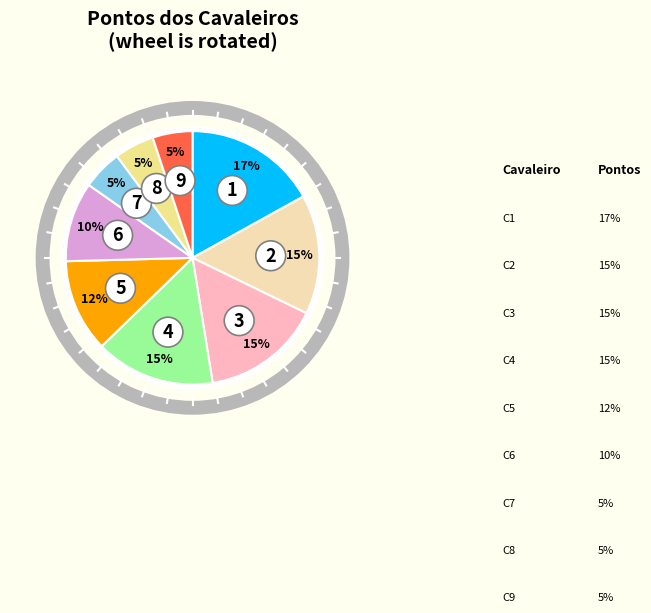

To the nearest percent, what is the average slice percentage?

11%